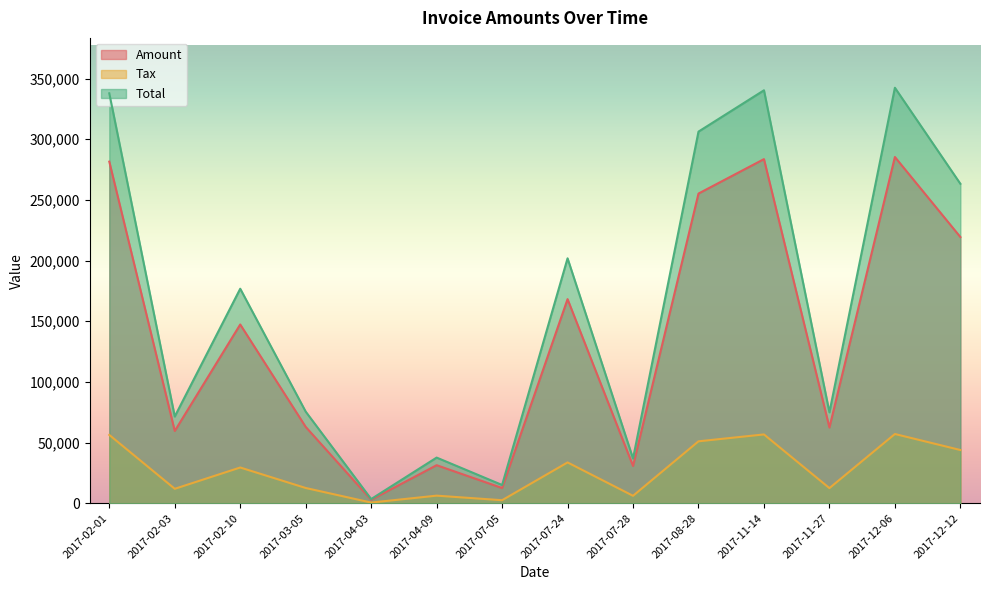

What is the approximate value of Tax at 2017-08-28?

51041.6